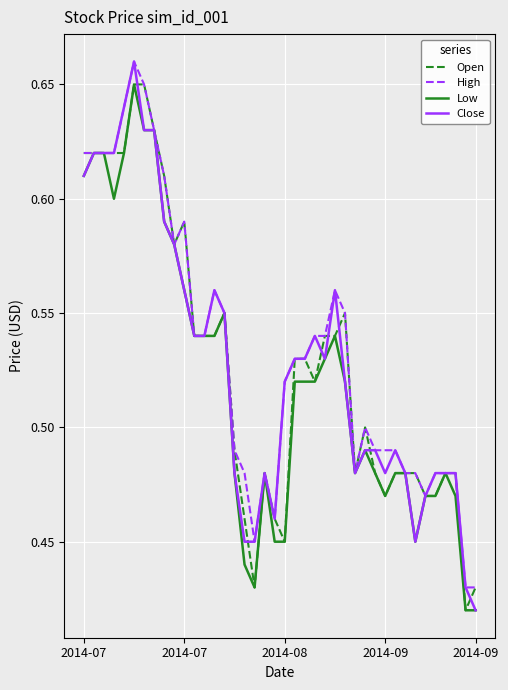

What is the maximum value shown in the chart?

0.7